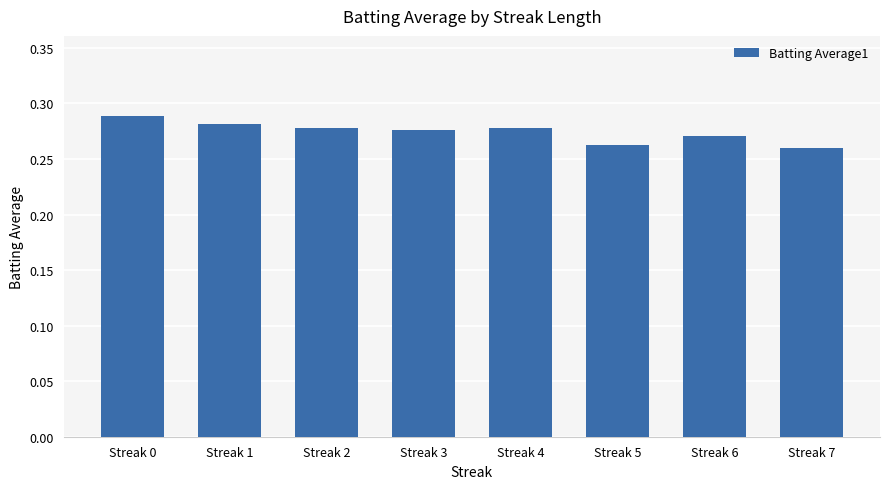

How many values are between 0 and 1?

8